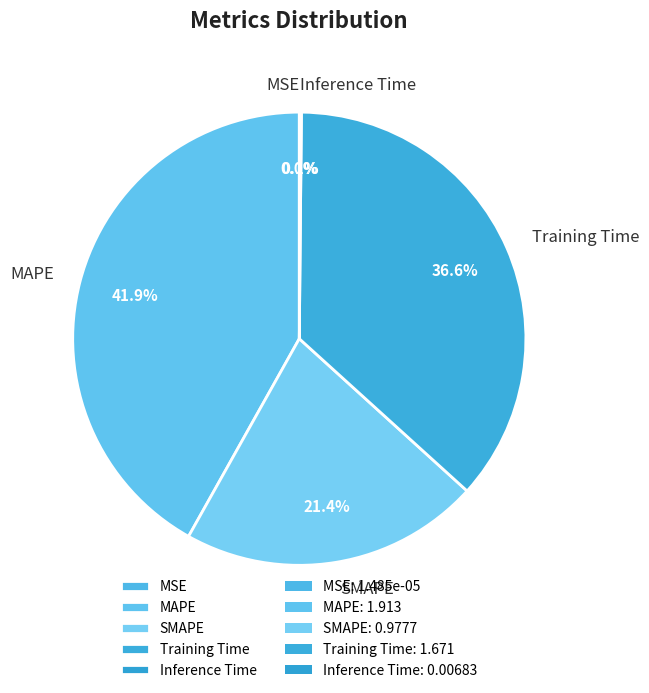

Does MAPE account for over 50% of the chart?

No